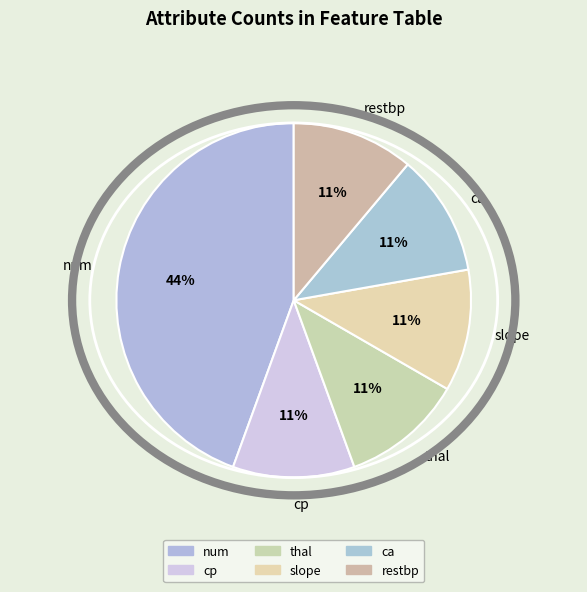

Does slope represent more than half of the total?

No